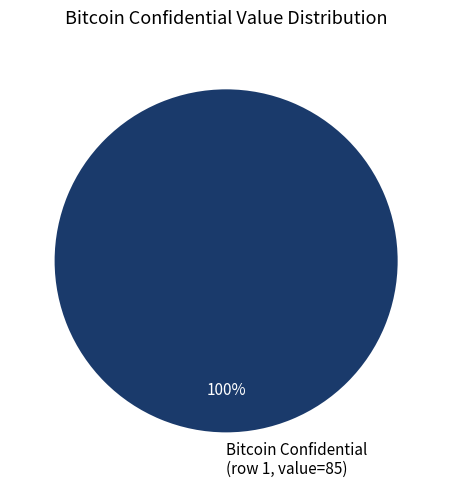

Does Bitcoin Confidential (row 1, value=85) represent more than half of the total?

Yes